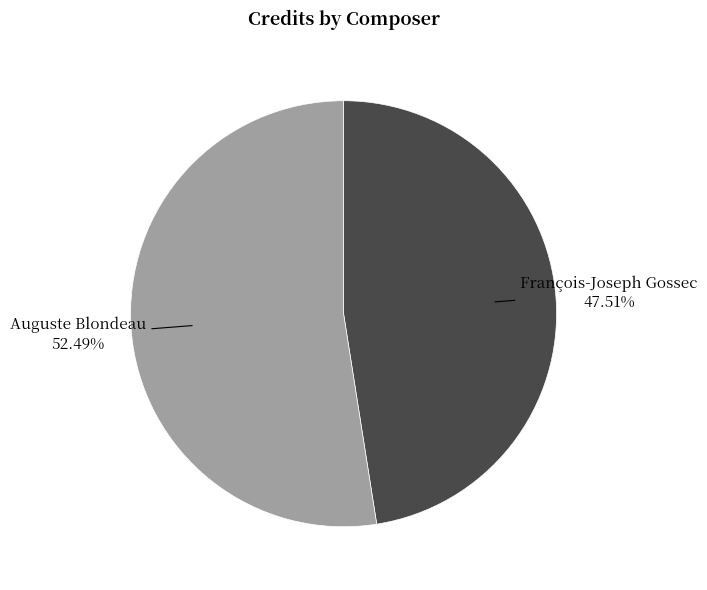

Is there a majority slice in this chart?

Yes